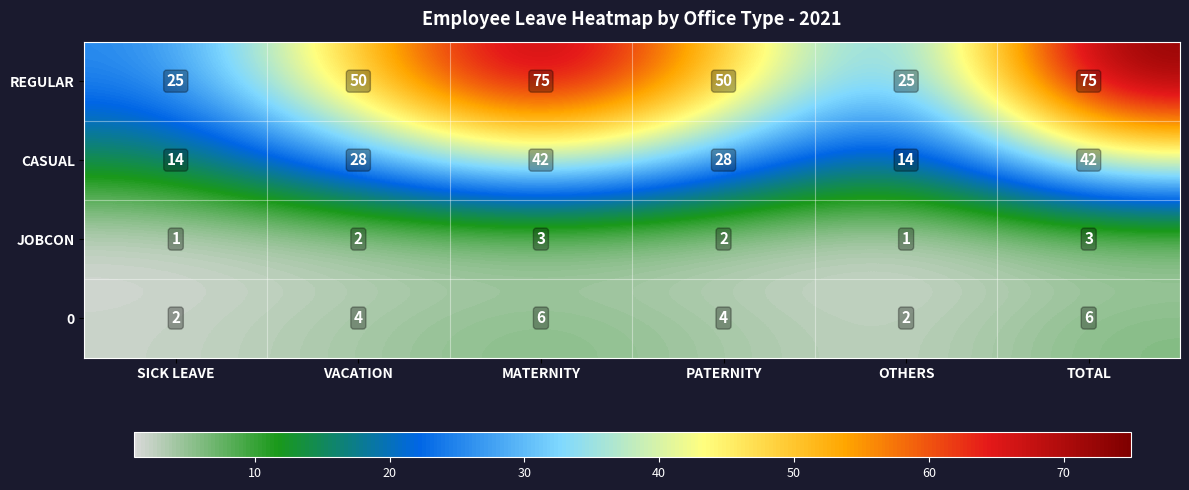

Reading left to right, transcribe all the data shown in this chart.

REGULAR: 25	50	75	50	25	75
CASUAL: 14	28	42	28	14	42
JOBCON: 1	2	3	2	1	3
0: 2	4	6	4	2	6